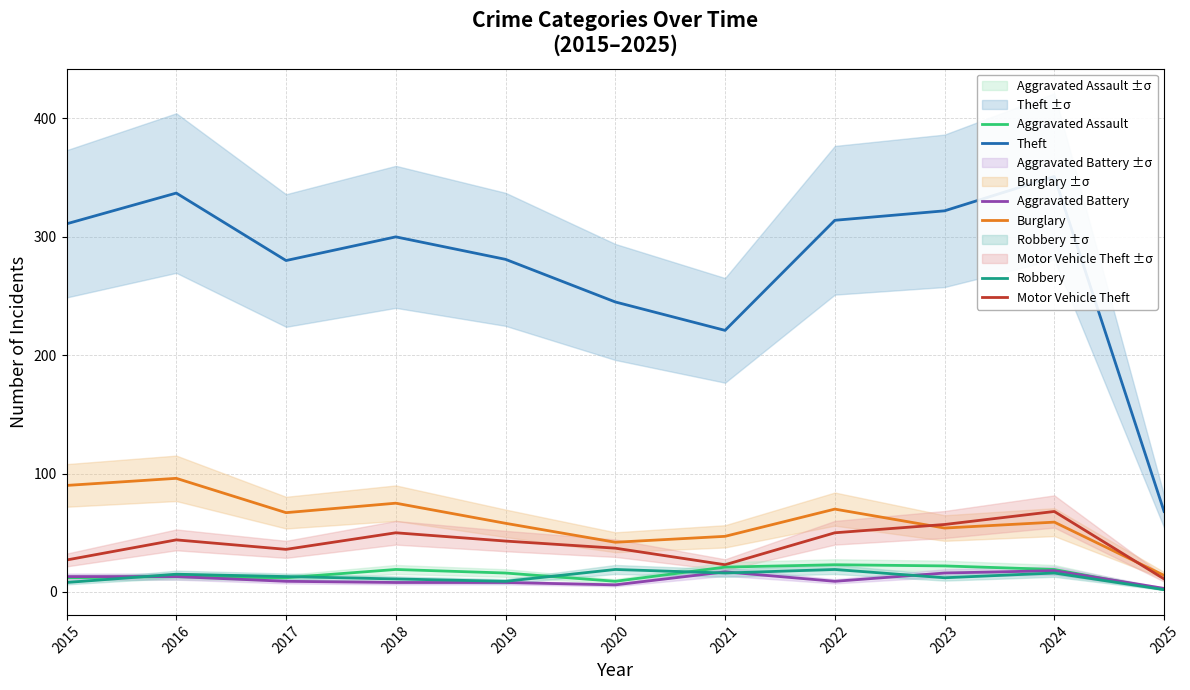

Reading left to right, what are all the values shown in this chart?

Theft: 311	337	280	300	281	245	221	314	322	351	68
Burglary: 90	96	67	75	58	42	47	70	54	59	14
Motor Vehicle Theft: 27	44	36	50	43	37	23	50	57	68	11
Aggravated Assault: 12	13	12	19	16	9	21	23	22	19	2
Aggravated Battery: 13	13	9	8	8	6	17	9	16	18	3
Robbery: 8	15	13	11	9	19	16	19	12	16	2